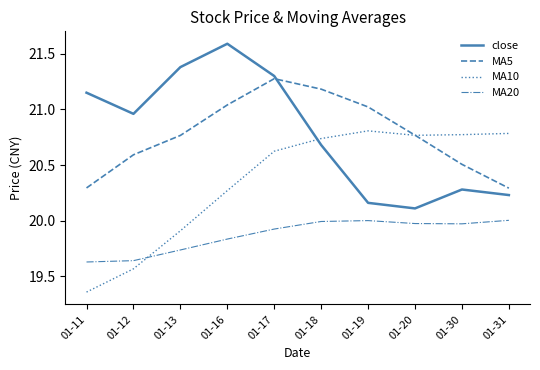

Is it true that close equals 11.1 at 01-30?

False